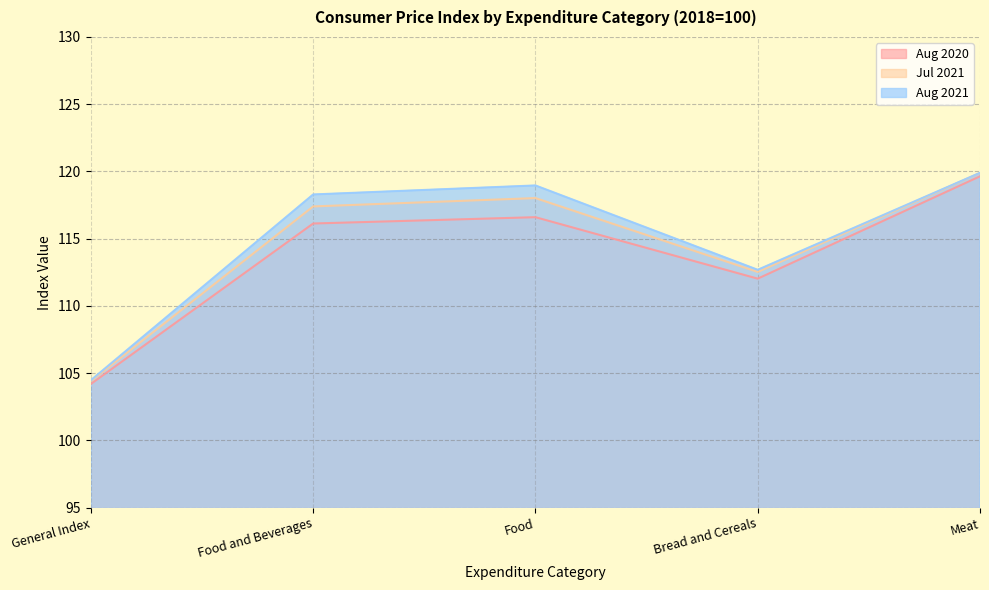

What is the sum of the Aug 2021 values at General Index and Food?

223.4